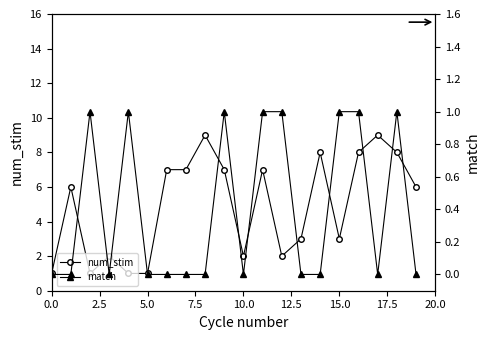

How many interior local peaks does the num_stim series have?

6